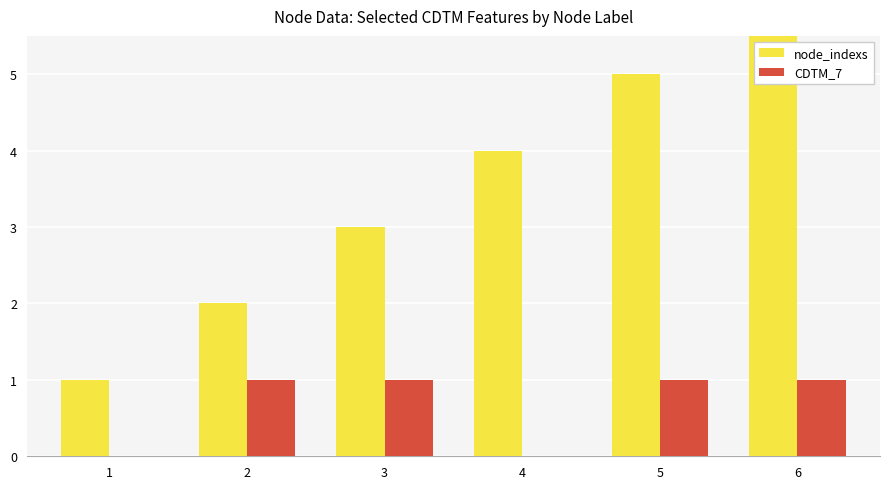

List the series in order of their peak value, highest first.

node_indexs, CDTM_7